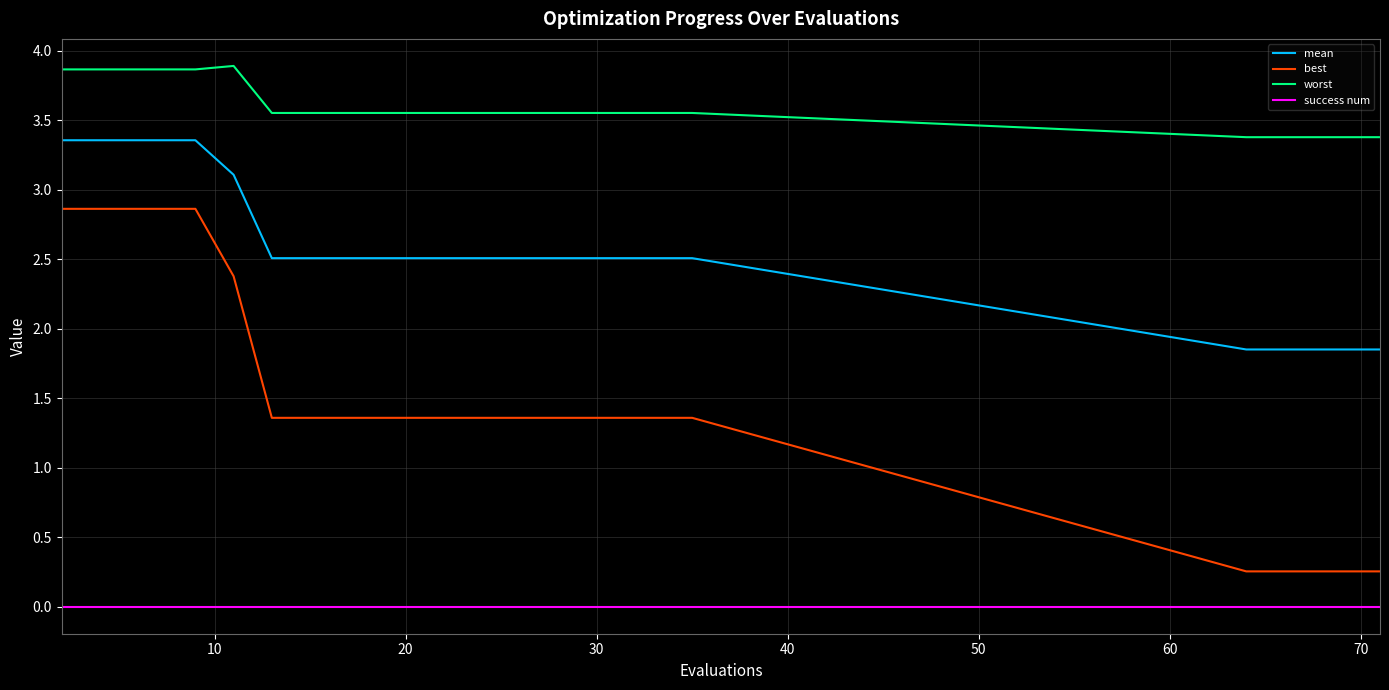

True or false: best and mean intersect in this chart.

False